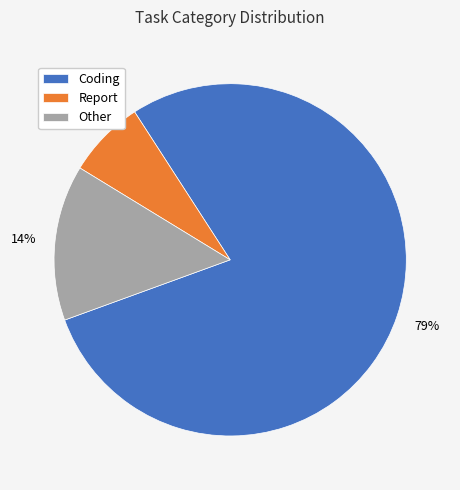

Is Coding the majority of the pie?

Yes